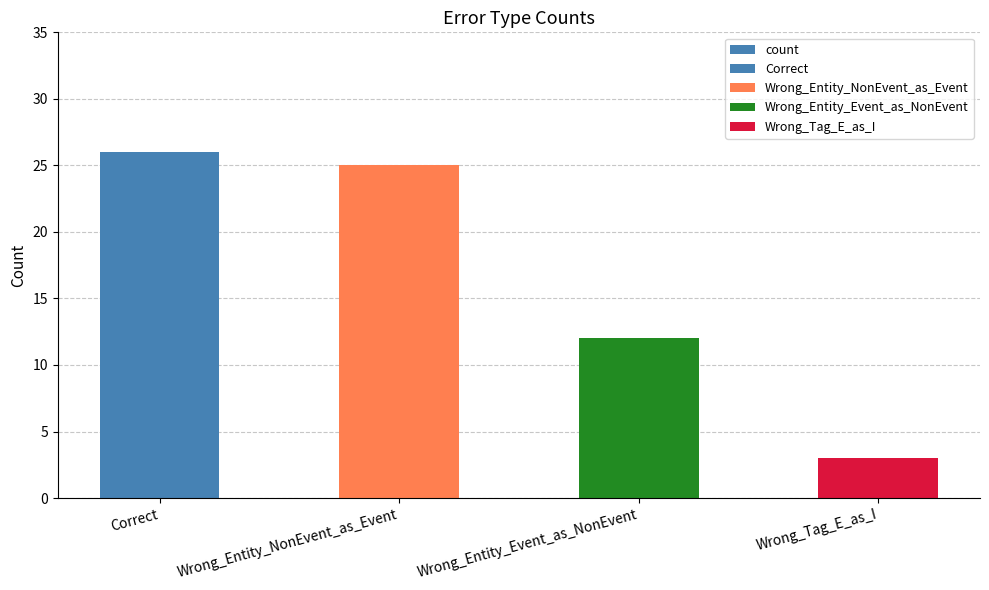

At which label does the data first exceed 25?

Correct